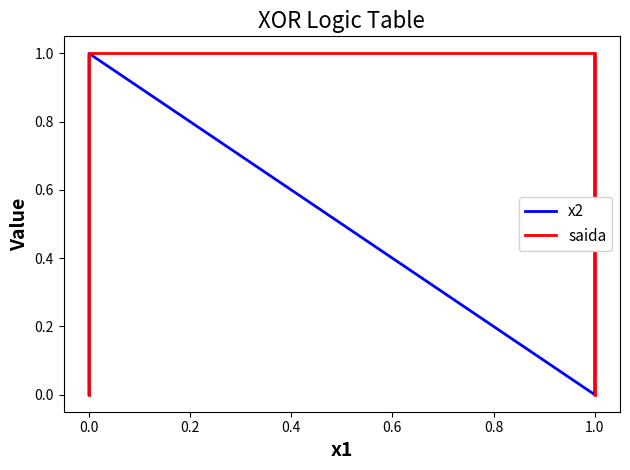

How many x2 values are between 0 and 1?

4